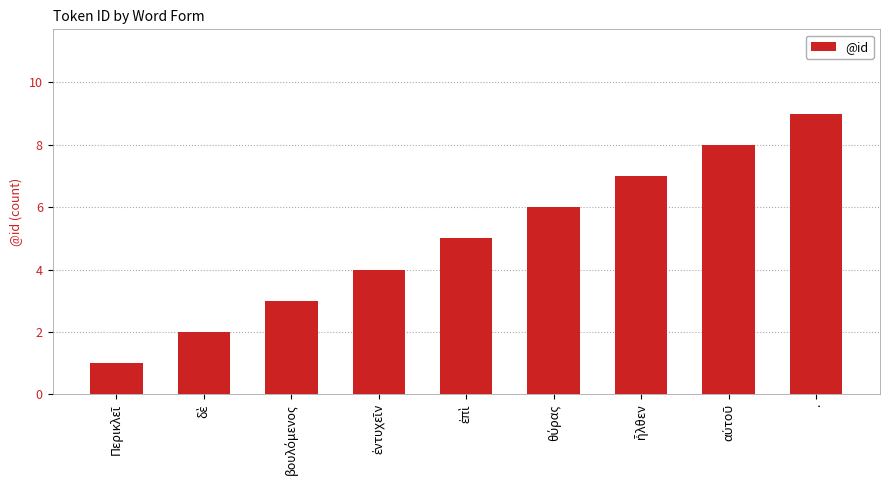

What is the average value?

5